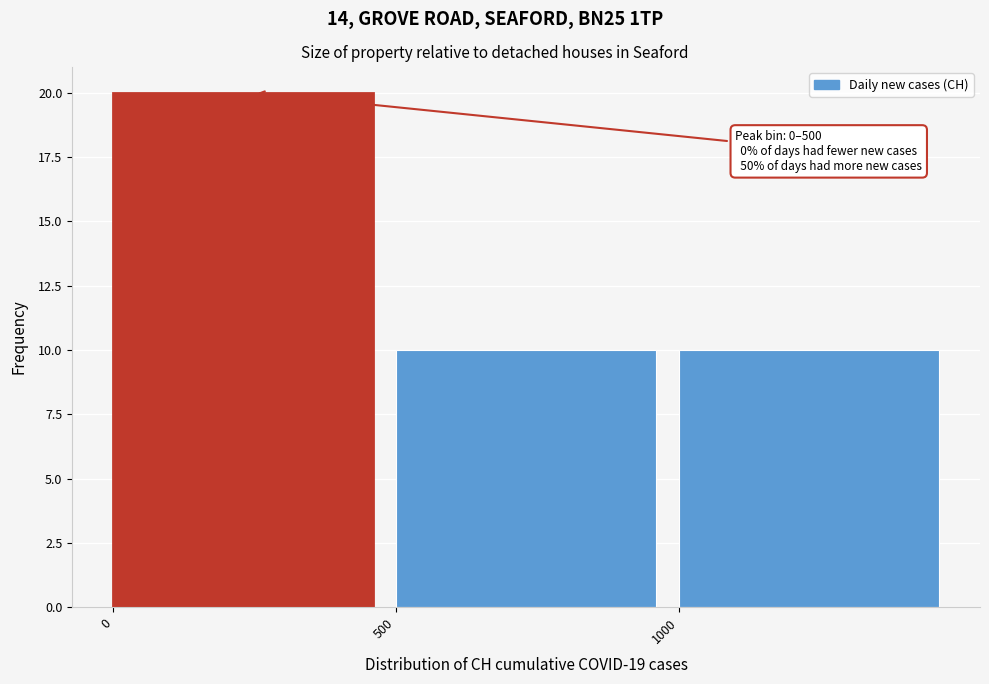

Over which range of the x-axis is the bar tallest?

0 to 500